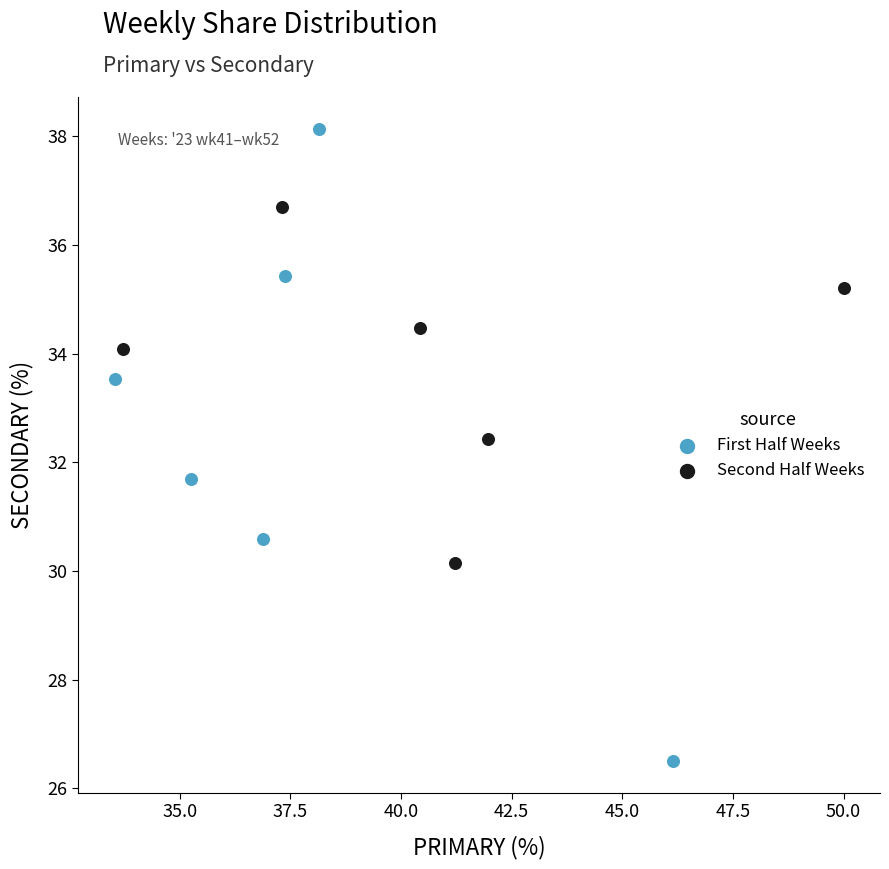

Which series contains the highest Y value?

First Half Weeks